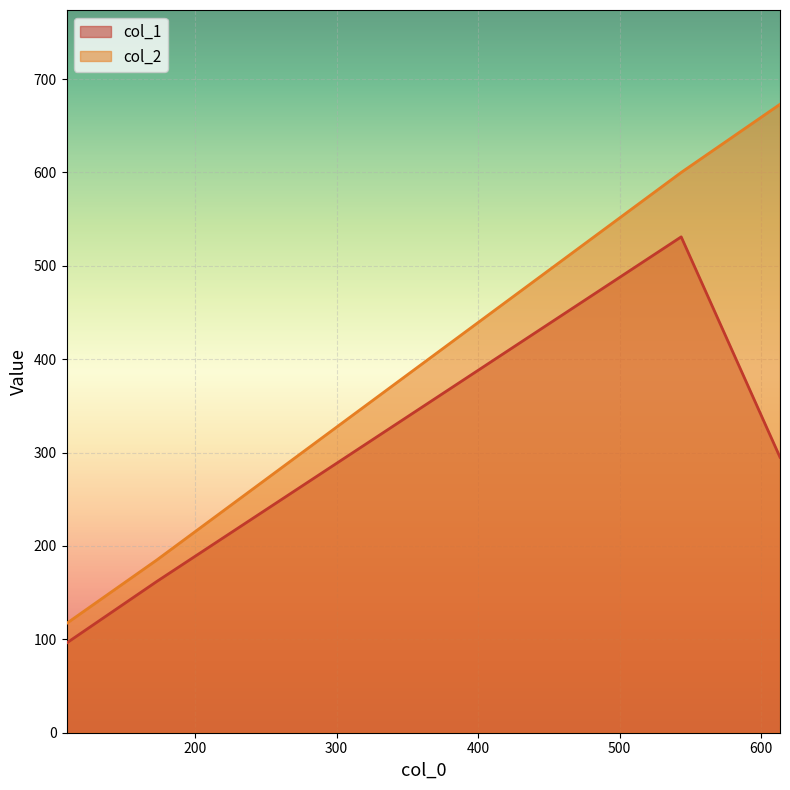

Which category has the lowest value in the col_2 series?

109.0